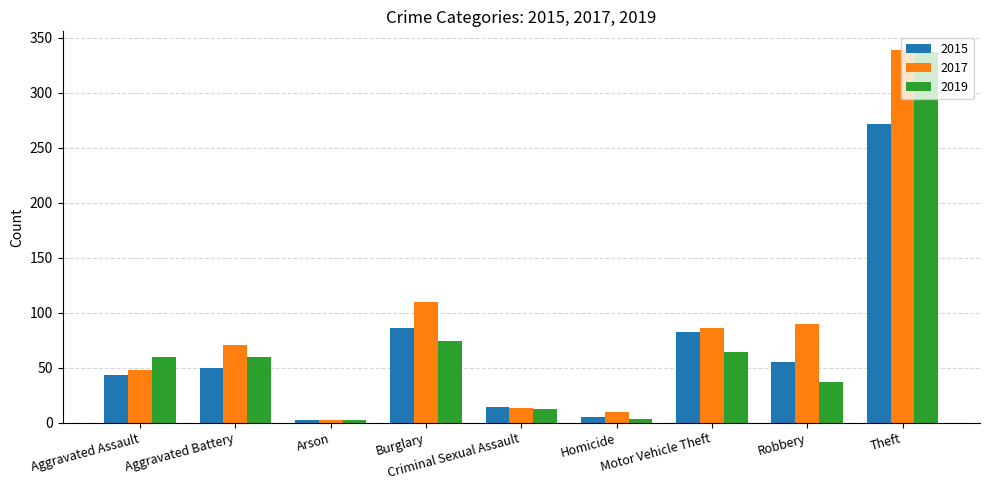

Is the value of 2015 at Arson greater than the value of 2017 at Criminal Sexual Assault?

No